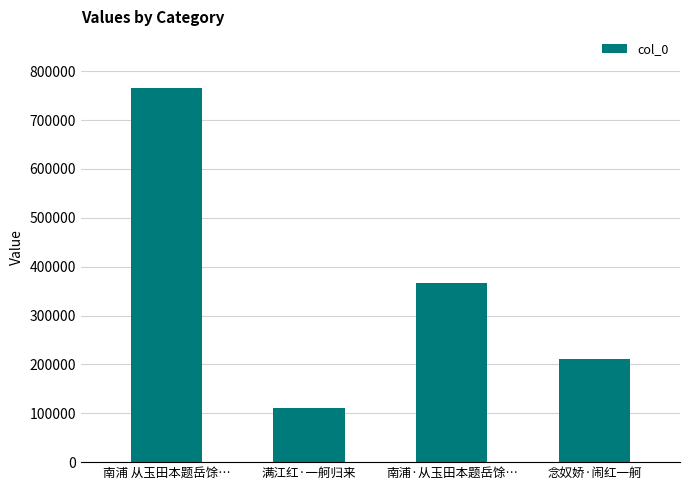

What is the difference between the values at 南浦·从玉田本题岳馀… and 南浦 从玉田本题岳馀…?

400514